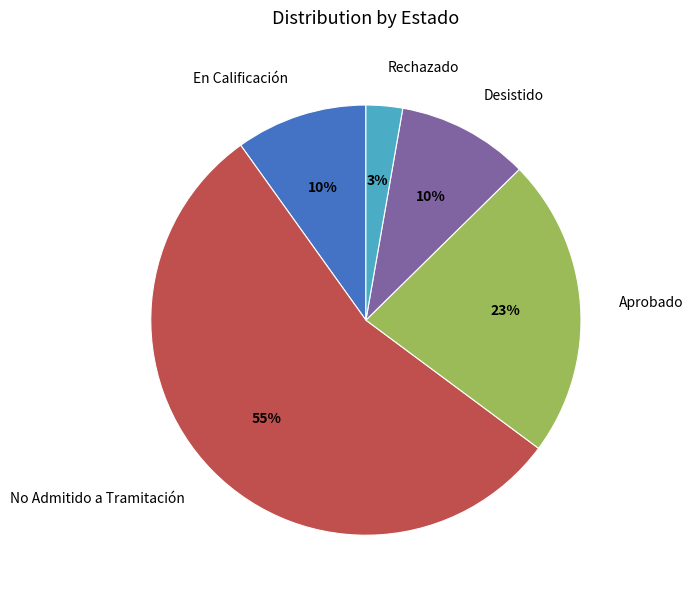

To the nearest percent, what is the average slice percentage?

20%